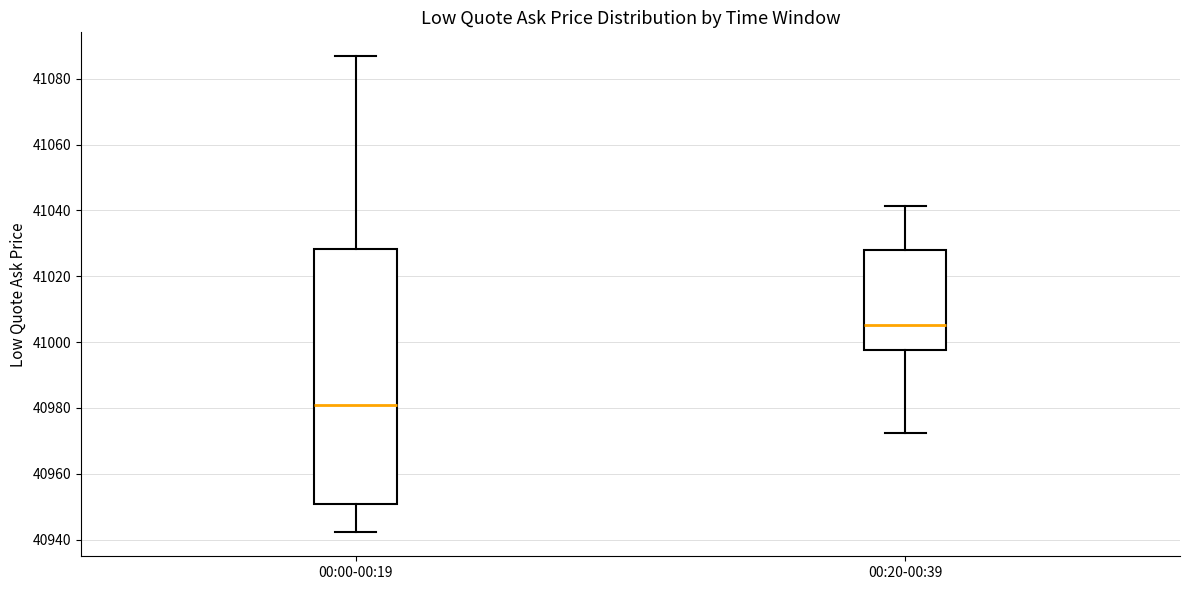

Reading left to right, transcribe this box plot: for each box, give where its median line is, the range the box spans, and where its two whiskers end, as read against the y-axis. The values are not printed on the chart, so give them approximately, as read against the axis.

00:00-00:19: median 40982, box 40950 to 41028, whiskers 40942 to 41086
00:20-00:39: median 41006, box 40998 to 41028, whiskers 40972 to 41042